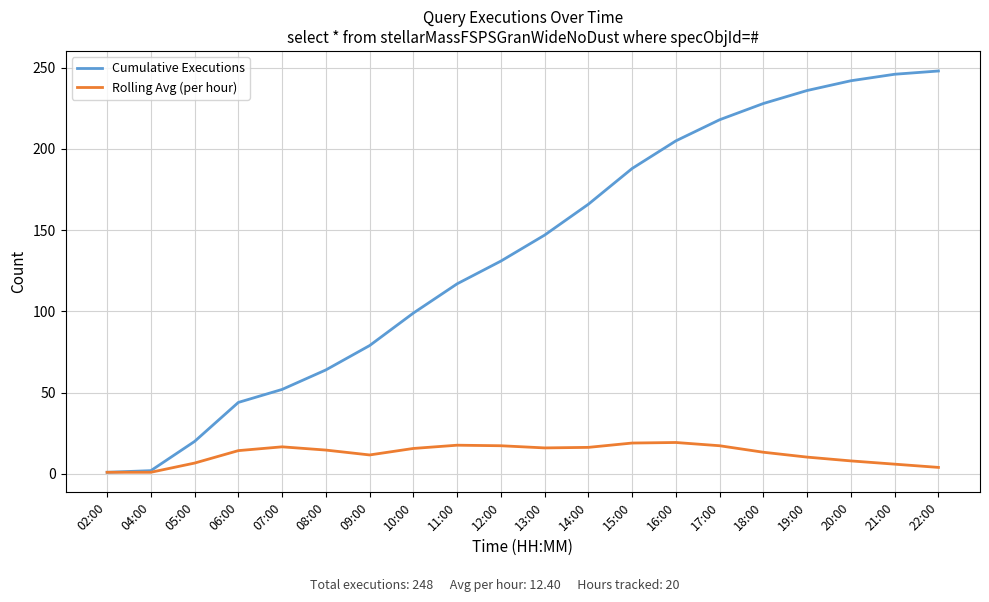

Which series has the largest total across all categories?

Cumulative Executions